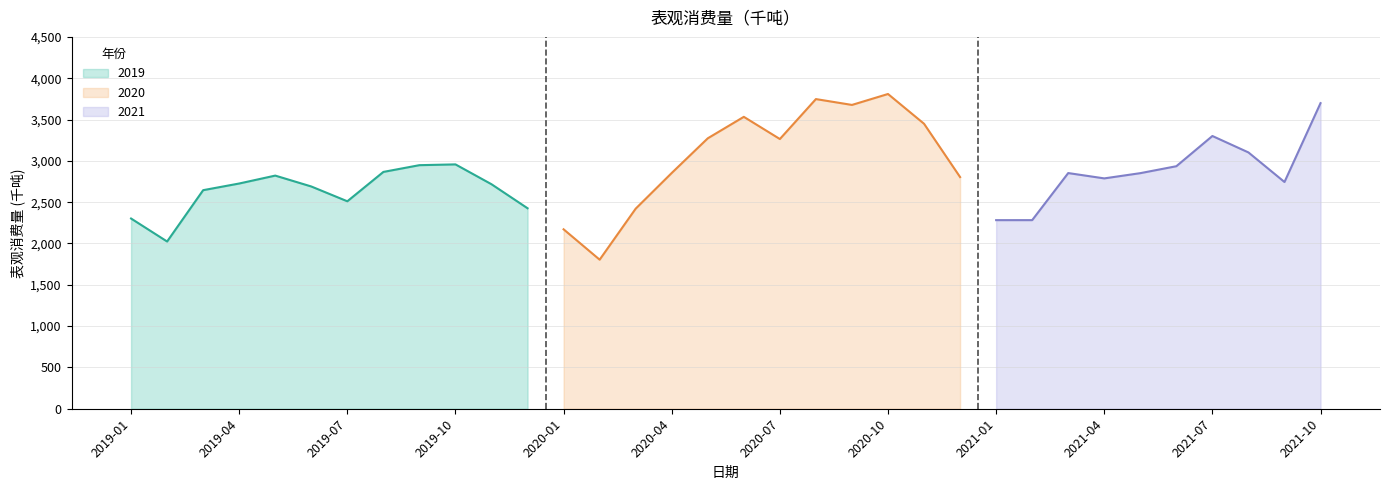

Reading right to left, extract all data points from this chart.

2426.1	2716.8	2957.0	2947.6	2865.9	2510.6	2689.7	2821.4	2725.7	2645.0	2023.8	2302.0	2803.6	3448.7	3808.9	3676.6	3747.4	3264.0	3532.6	3272.6	2853.2	2421.3	1803.9	2171.4	3698.4	2743.9	3101.8	3300.6	2934.9	2850.9	2787.6	2852.1	2282.4	2282.3